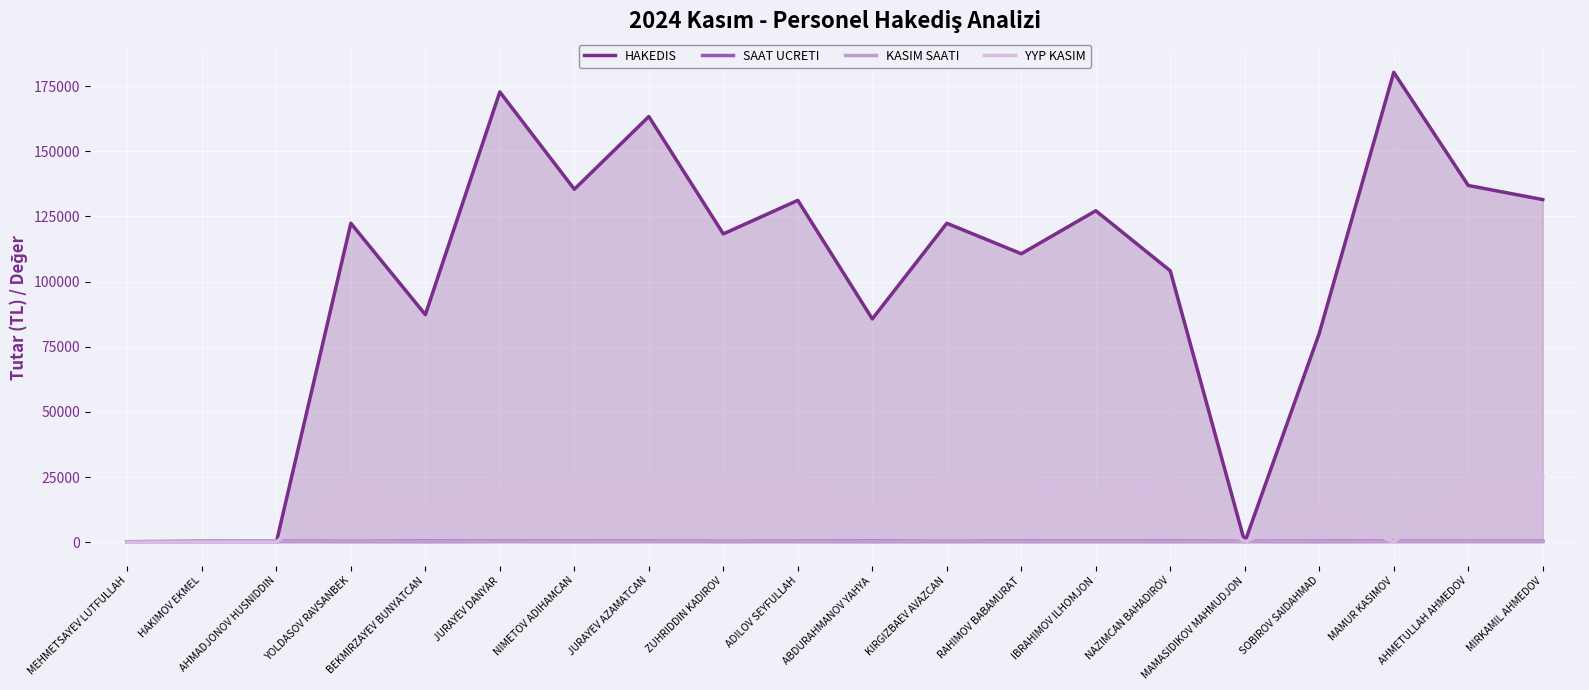

What is the difference between the maximum and minimum values in the YYP KASIM series?

25000